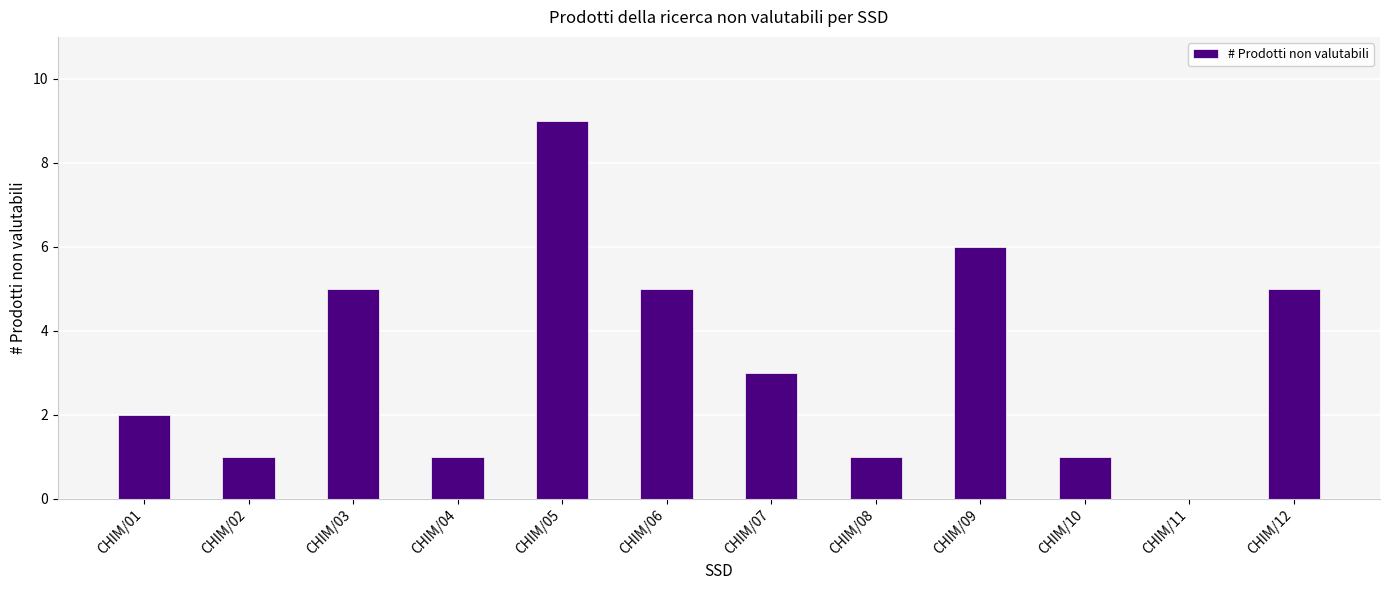

What is the sum of all values?

39